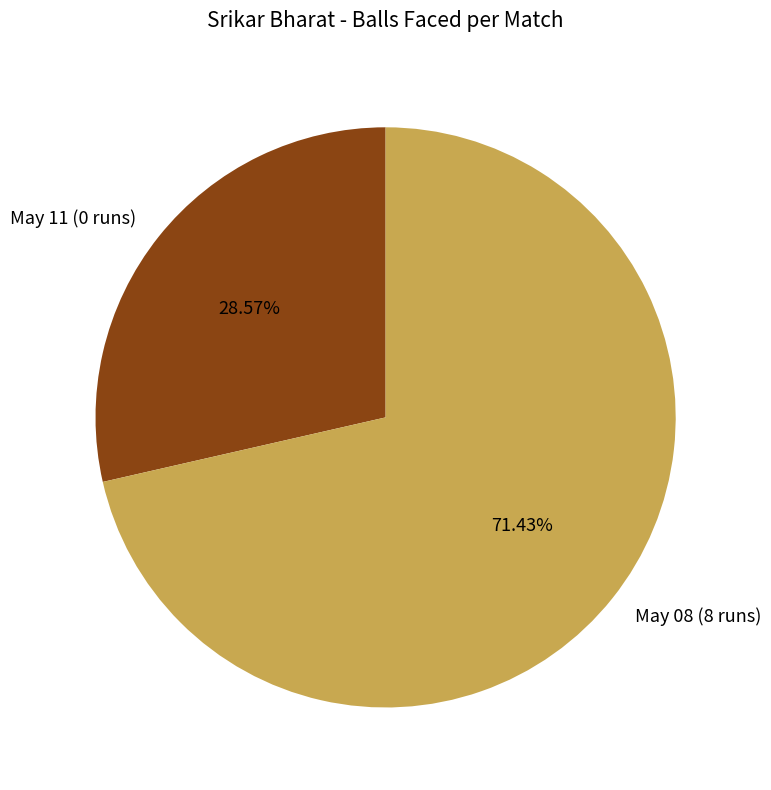

Rank the categories by value from lowest to highest.

May 11 (0 runs), May 08 (8 runs)